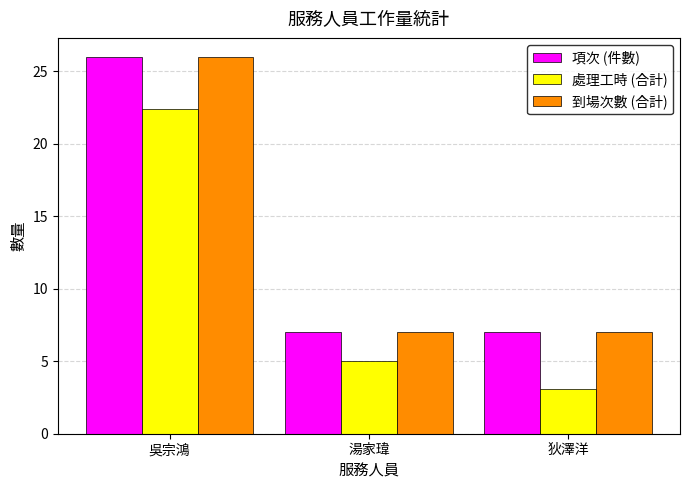

At which category is the sum across all series the highest?

吳宗鴻